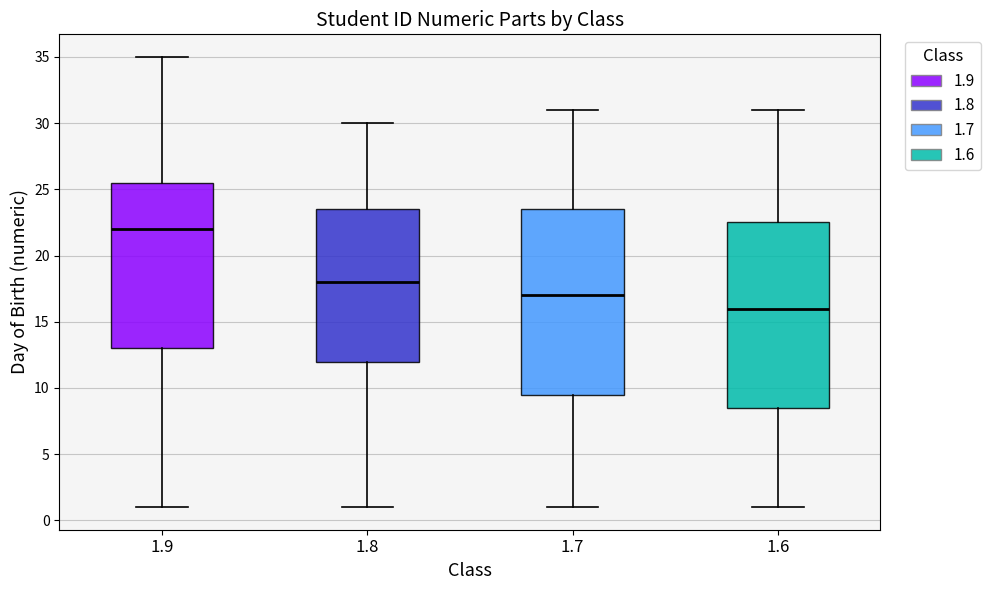

Which box's median line is the highest?

1.9